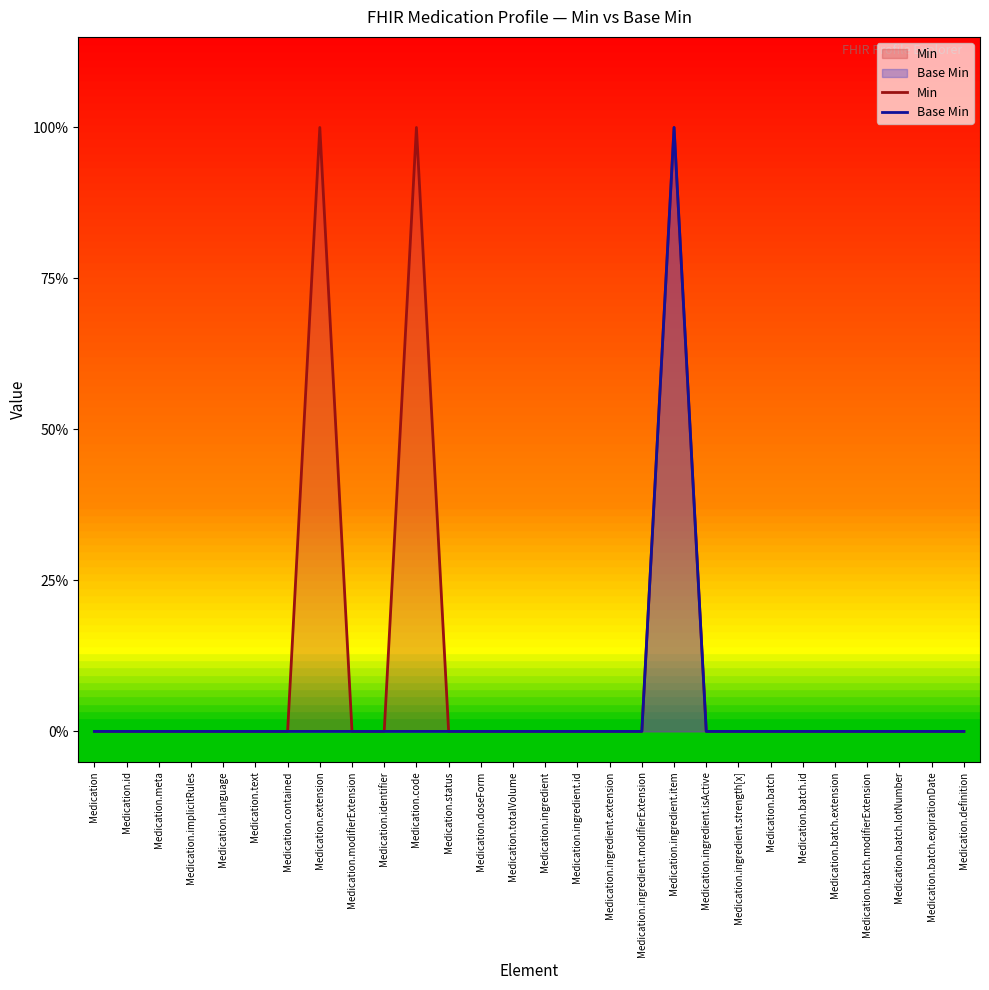

Between Medication.extension and Medication.batch.extension, which series saw the biggest shift?

Min